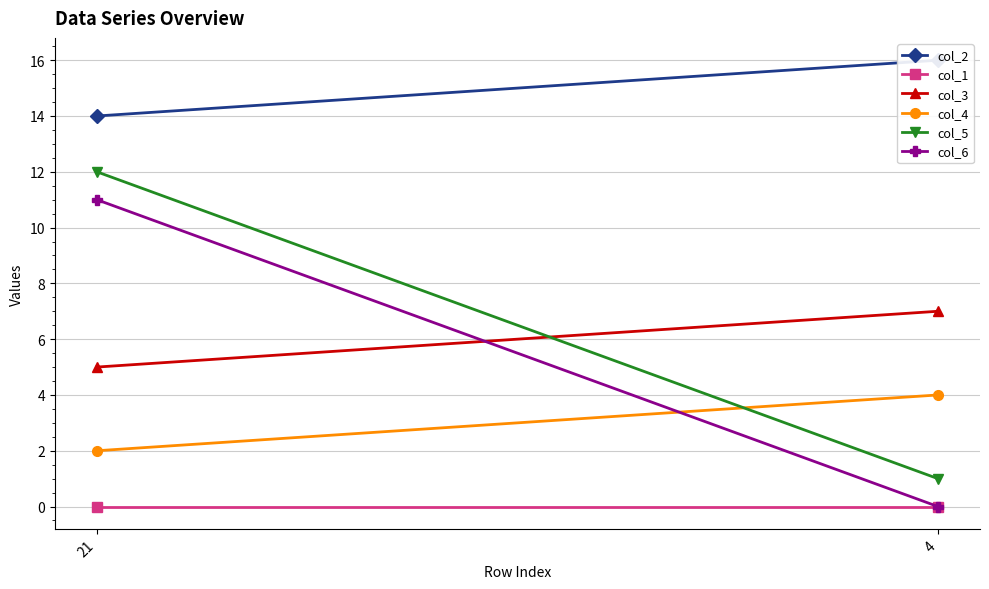

Which category has the highest value in the col_1 series?

21